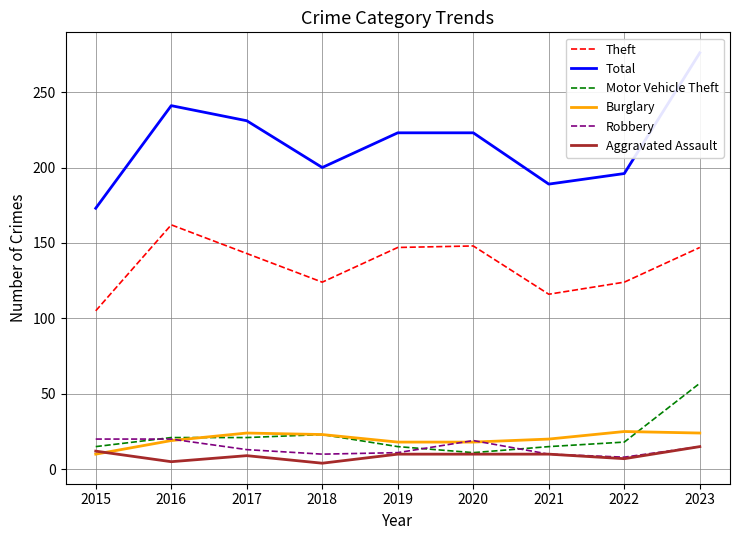

Reading right to left, extract all data points from this chart.

Theft: 147	124	116	148	147	124	143	162	105
Total: 276	196	189	223	223	200	231	241	173
Motor Vehicle Theft: 57	18	15	11	15	23	21	21	15
Burglary: 24	25	20	18	18	23	24	19	10
Robbery: 15	8	10	19	11	10	13	20	20
Aggravated Assault: 15	7	10	10	10	4	9	5	12